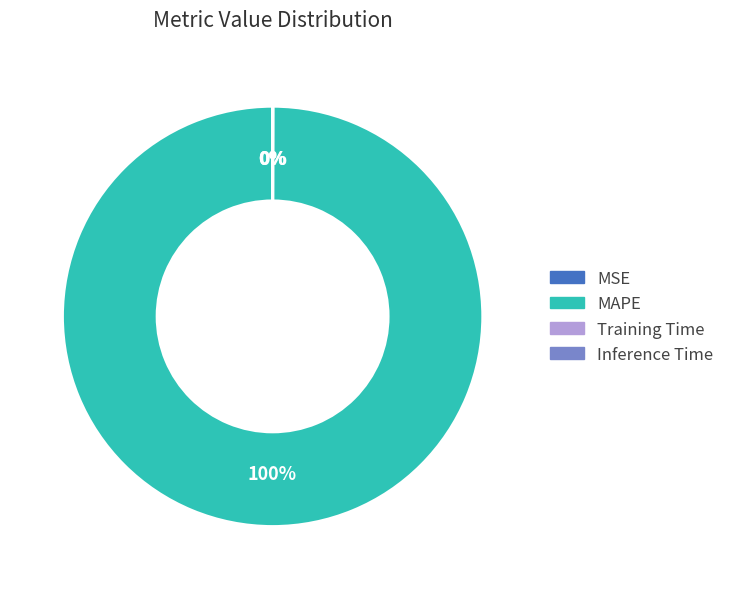

What is the majority slice?

MAPE